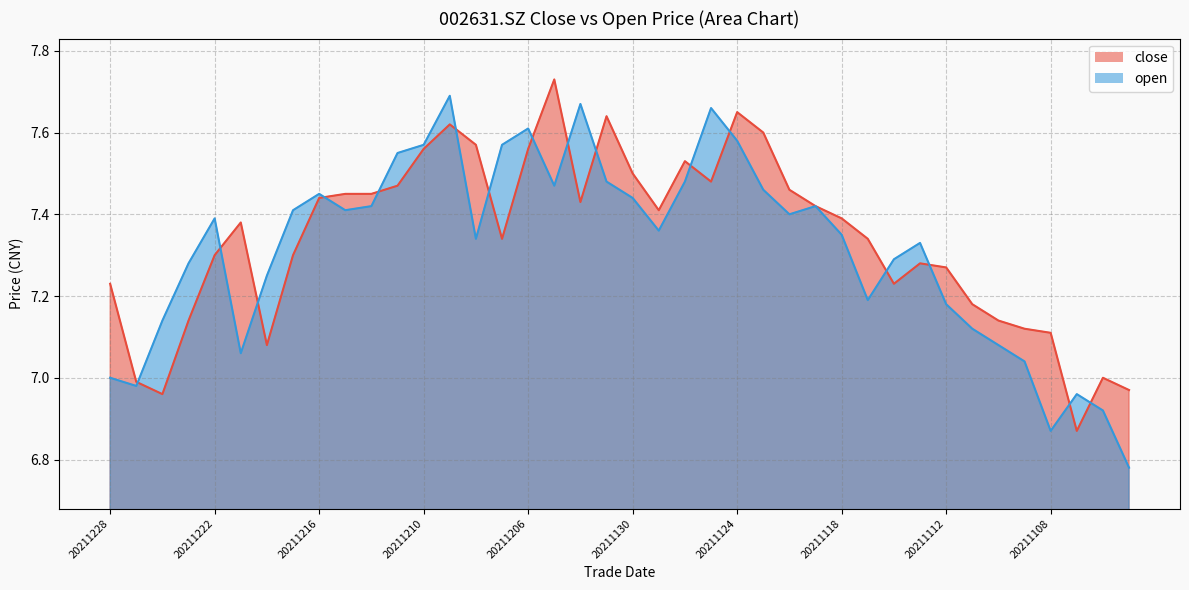

List the series in order of their peak value, lowest first.

open, close